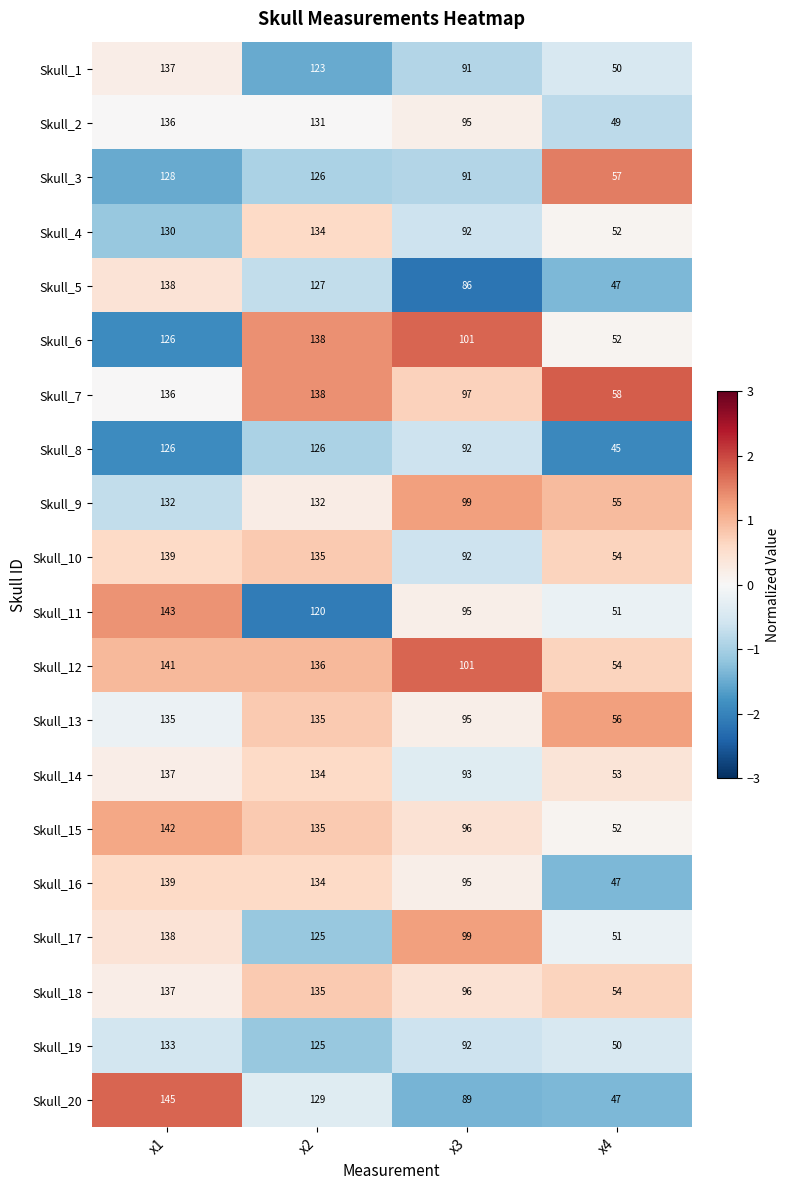

What is the average value of the Skull_11 series?

102